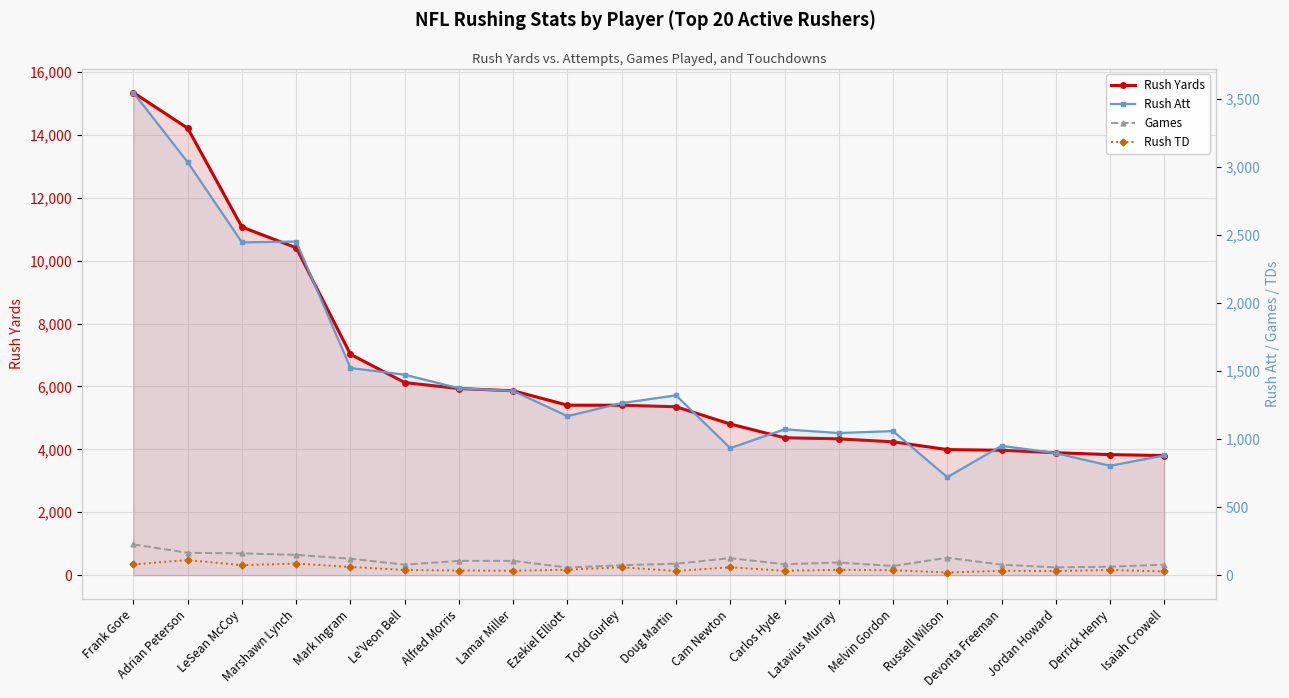

How many data points in Rush Att are above 1265?

9